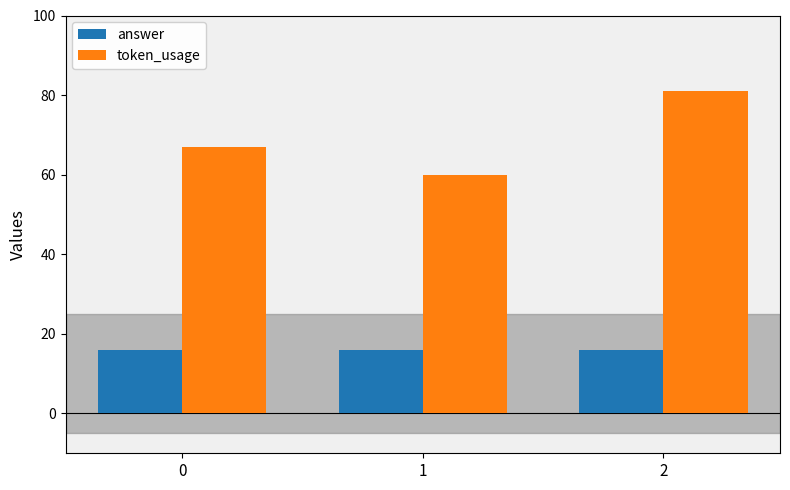

Does the chart contain stacked bars?

No